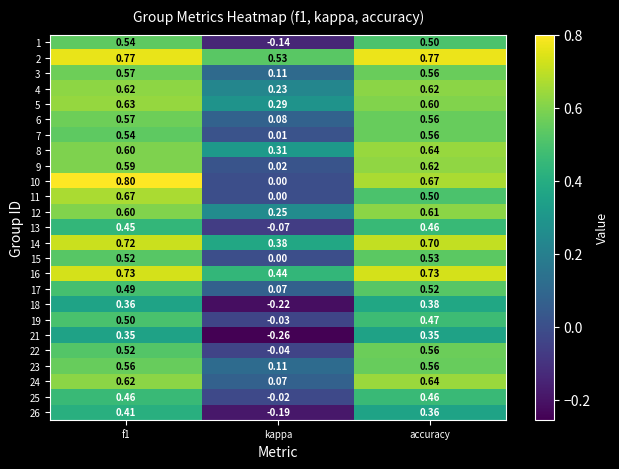

Is the value of 8 at kappa greater than the value of 14 at f1?

No